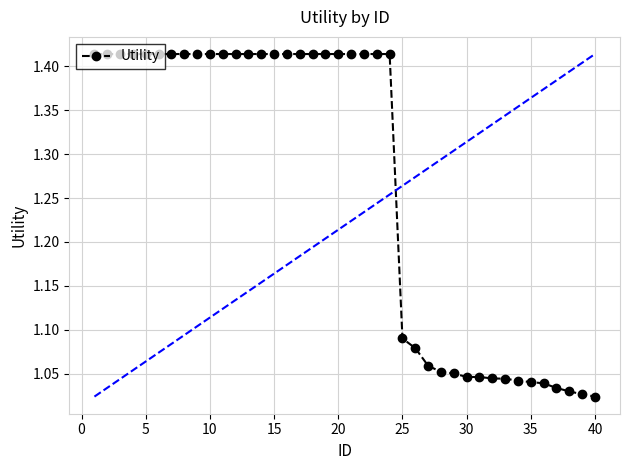

Count the number of categories in the chart.

40